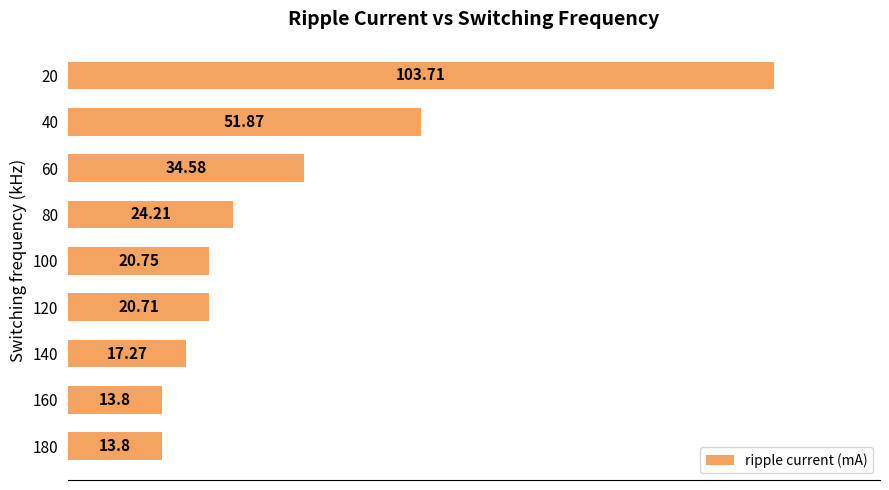

Between 100 and 20, which is larger?

20